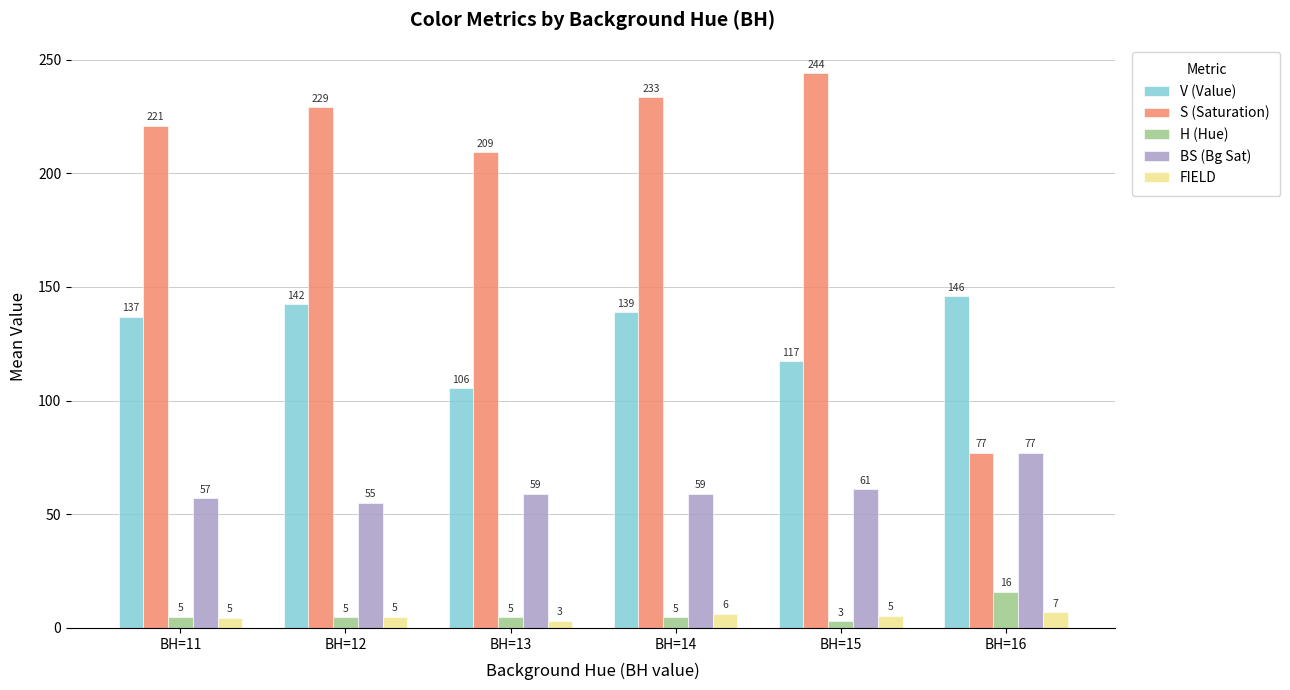

Rank the categories by V (Value) value from highest to lowest.

BH=16, BH=12, BH=14, BH=11, BH=15, BH=13